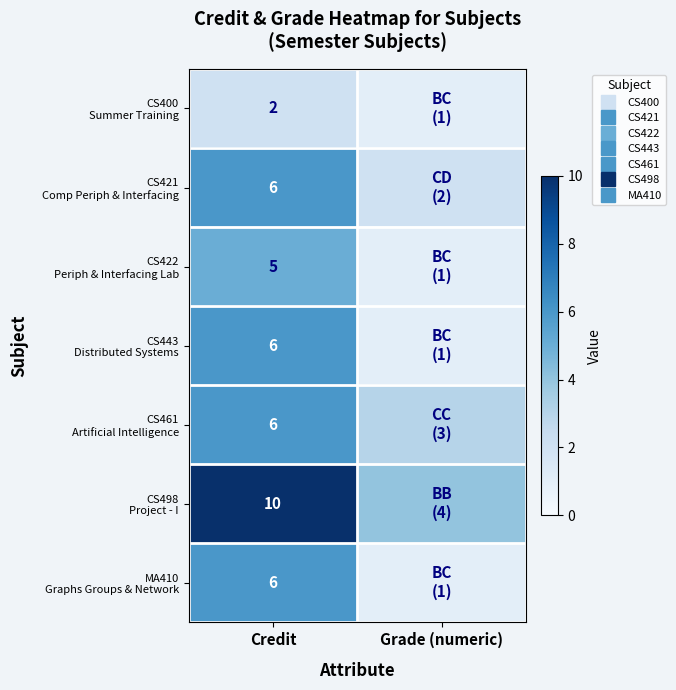

Which series has the largest range (max minus min)?

CS498 Project - I